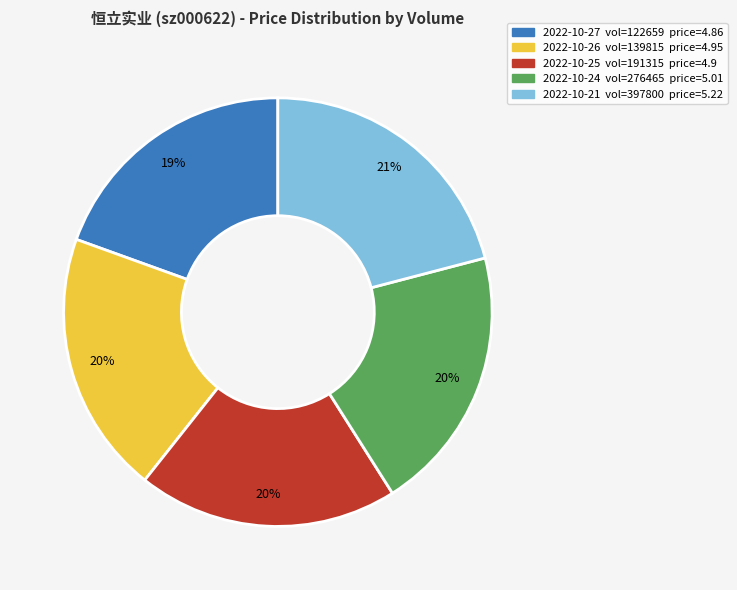

Does any single category account for the majority?

No